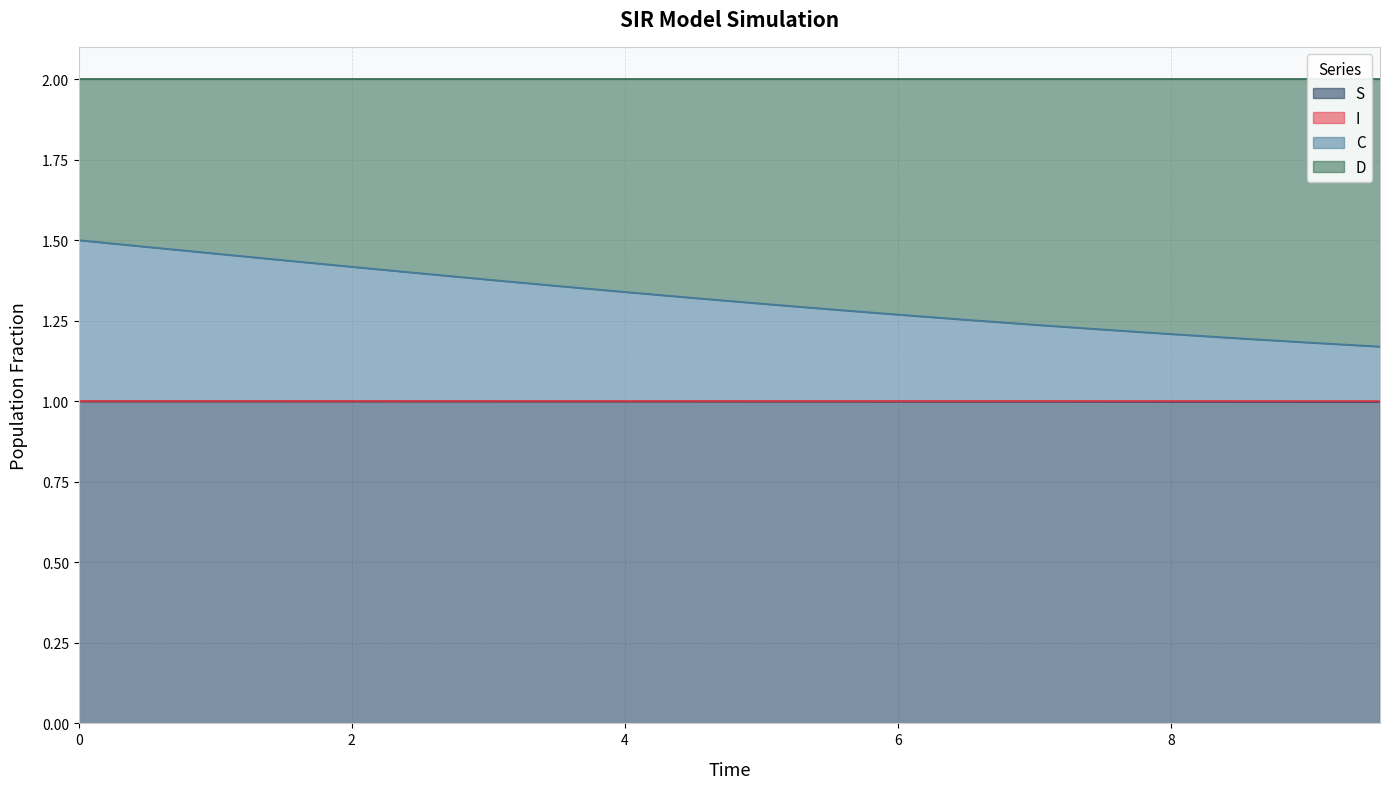

True or false: S and C cross at least once.

False